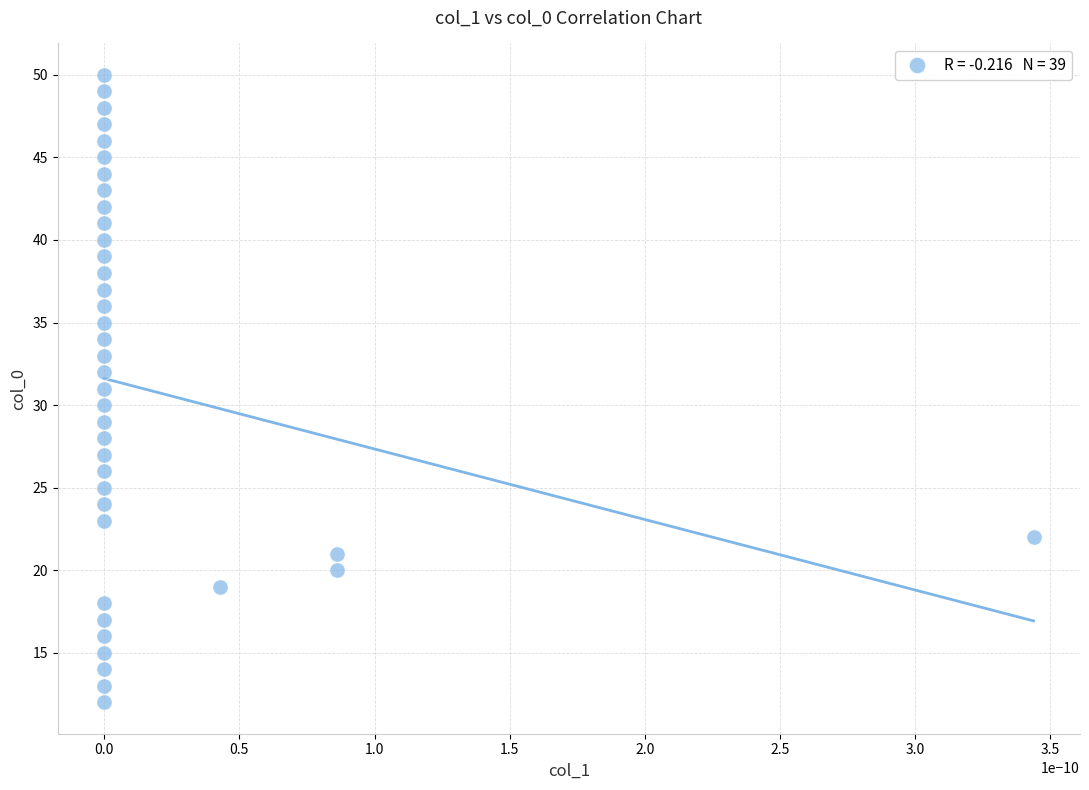

What is the range of Y values (max minus min)?

38